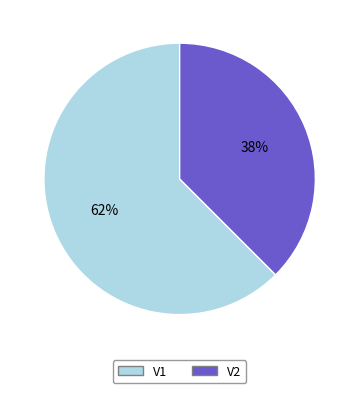

Rank the categories by value from highest to lowest.

V1, V2